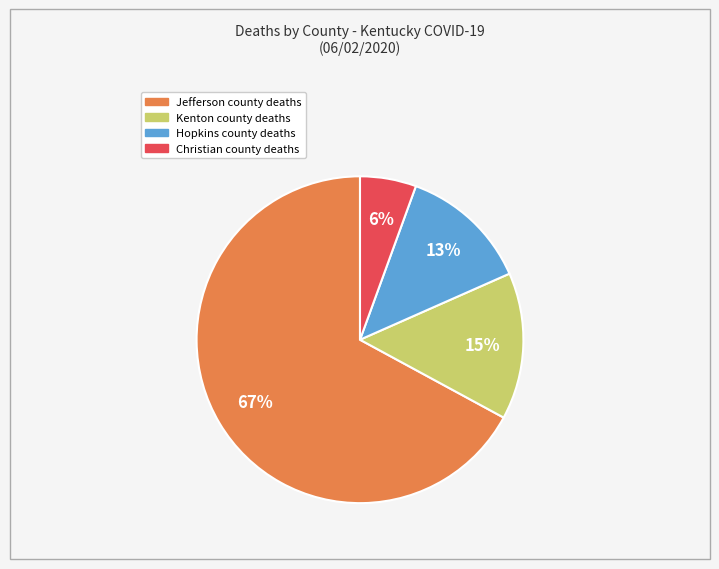

Is there any slice that represents more than half of the pie?

Yes